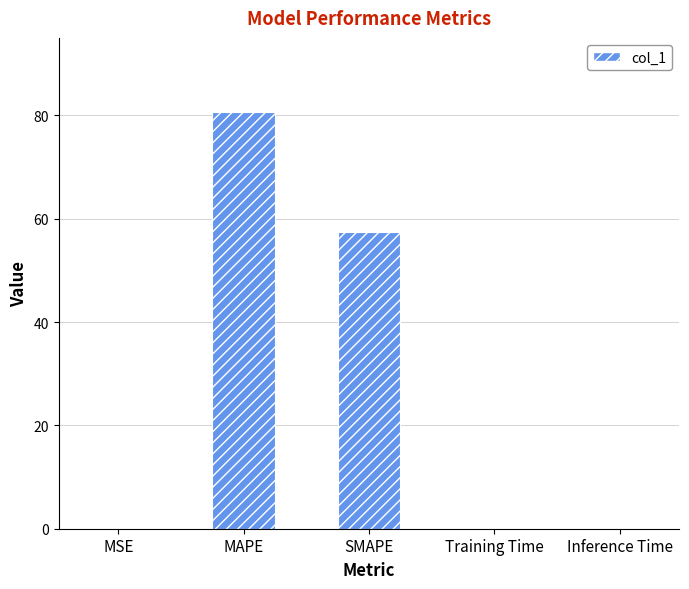

Where is the data nearest to the value 40?

SMAPE